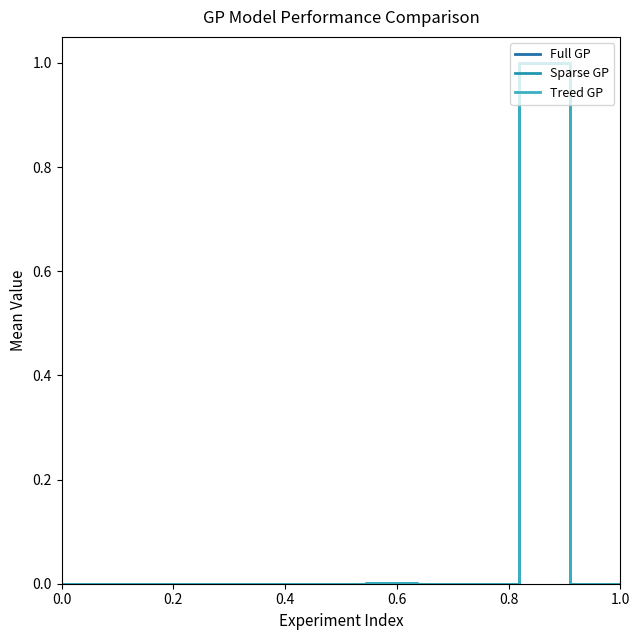

How many interior local peaks does the Treed GP series have?

3